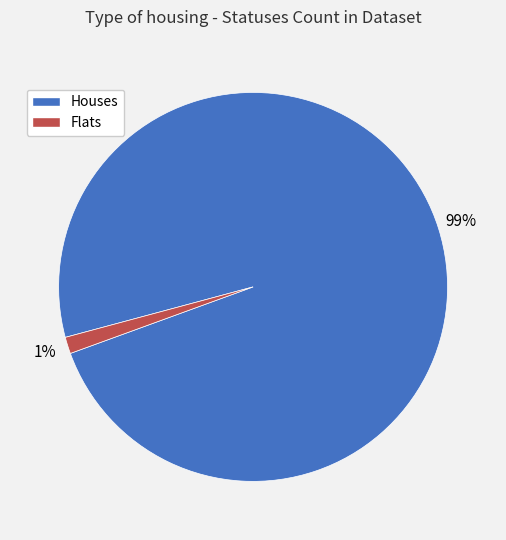

How many slices are in this pie chart?

2